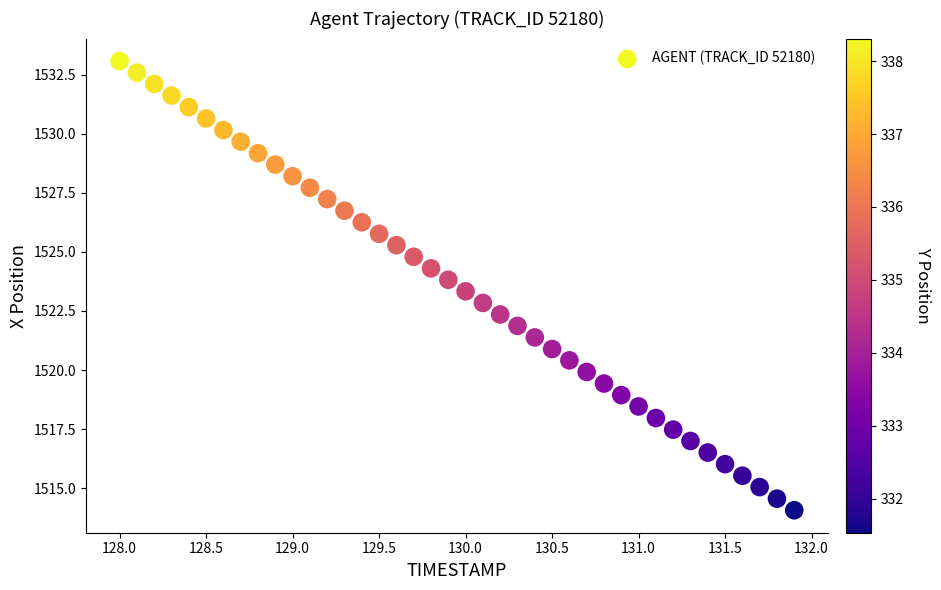

What is the range of X values (max minus min)?

3.9